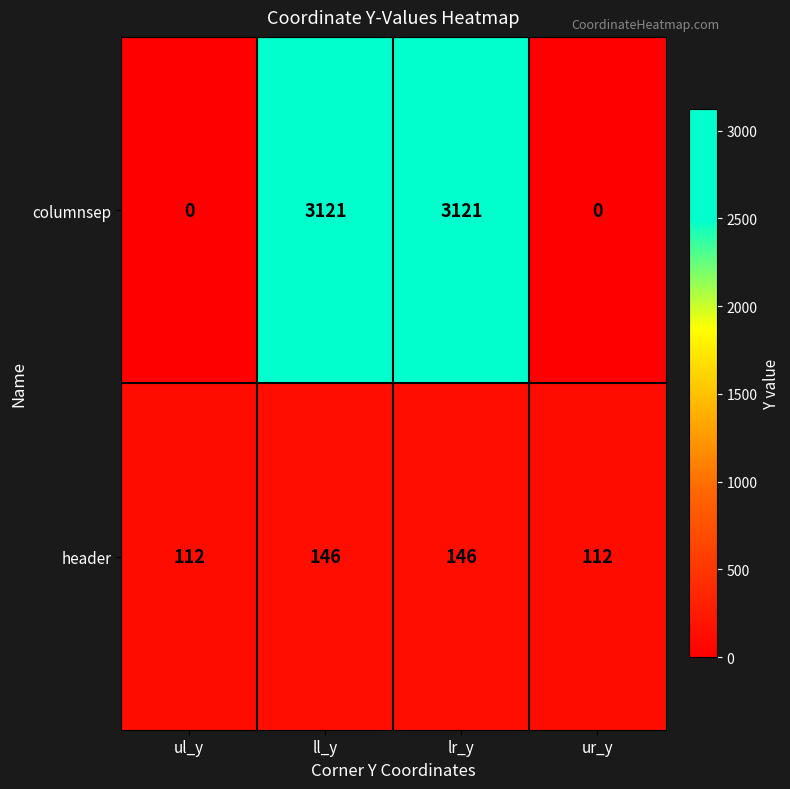

What is the highest value of the header series?

146